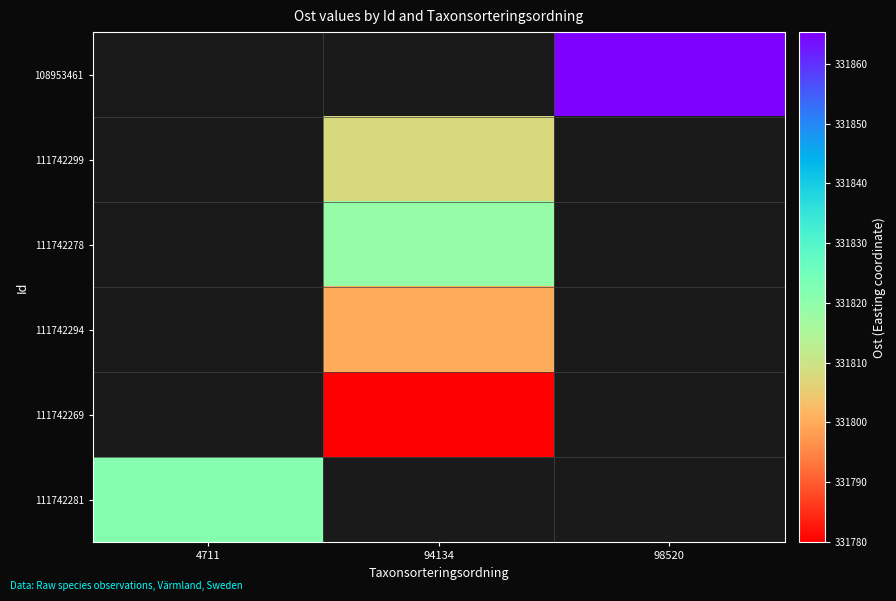

Which category has the highest value across all series?

98520